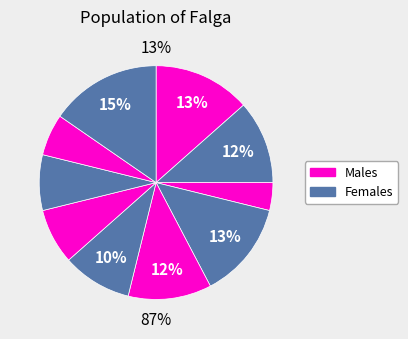

Is it true that i3 is 1% of the pie?

False